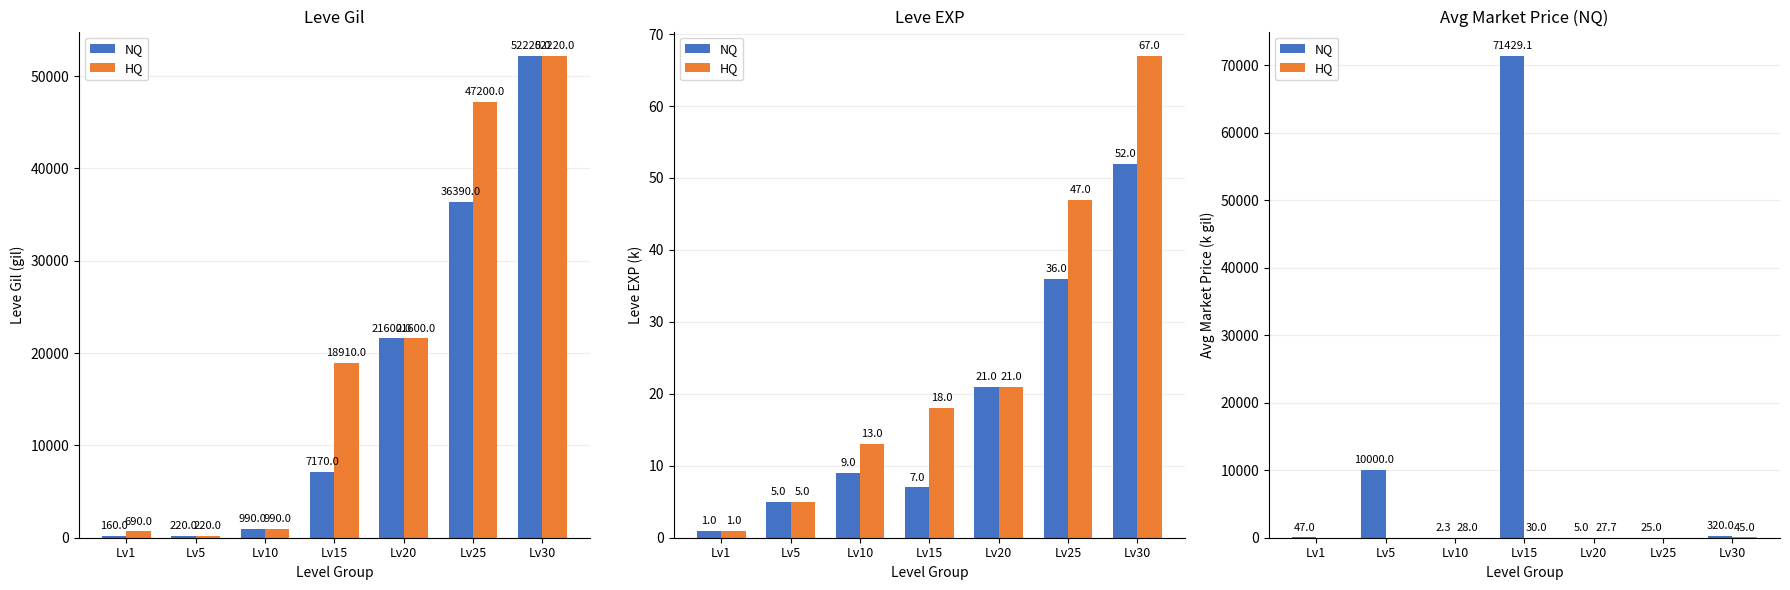

At which category does the chart reach its minimum across all series?

Lv1